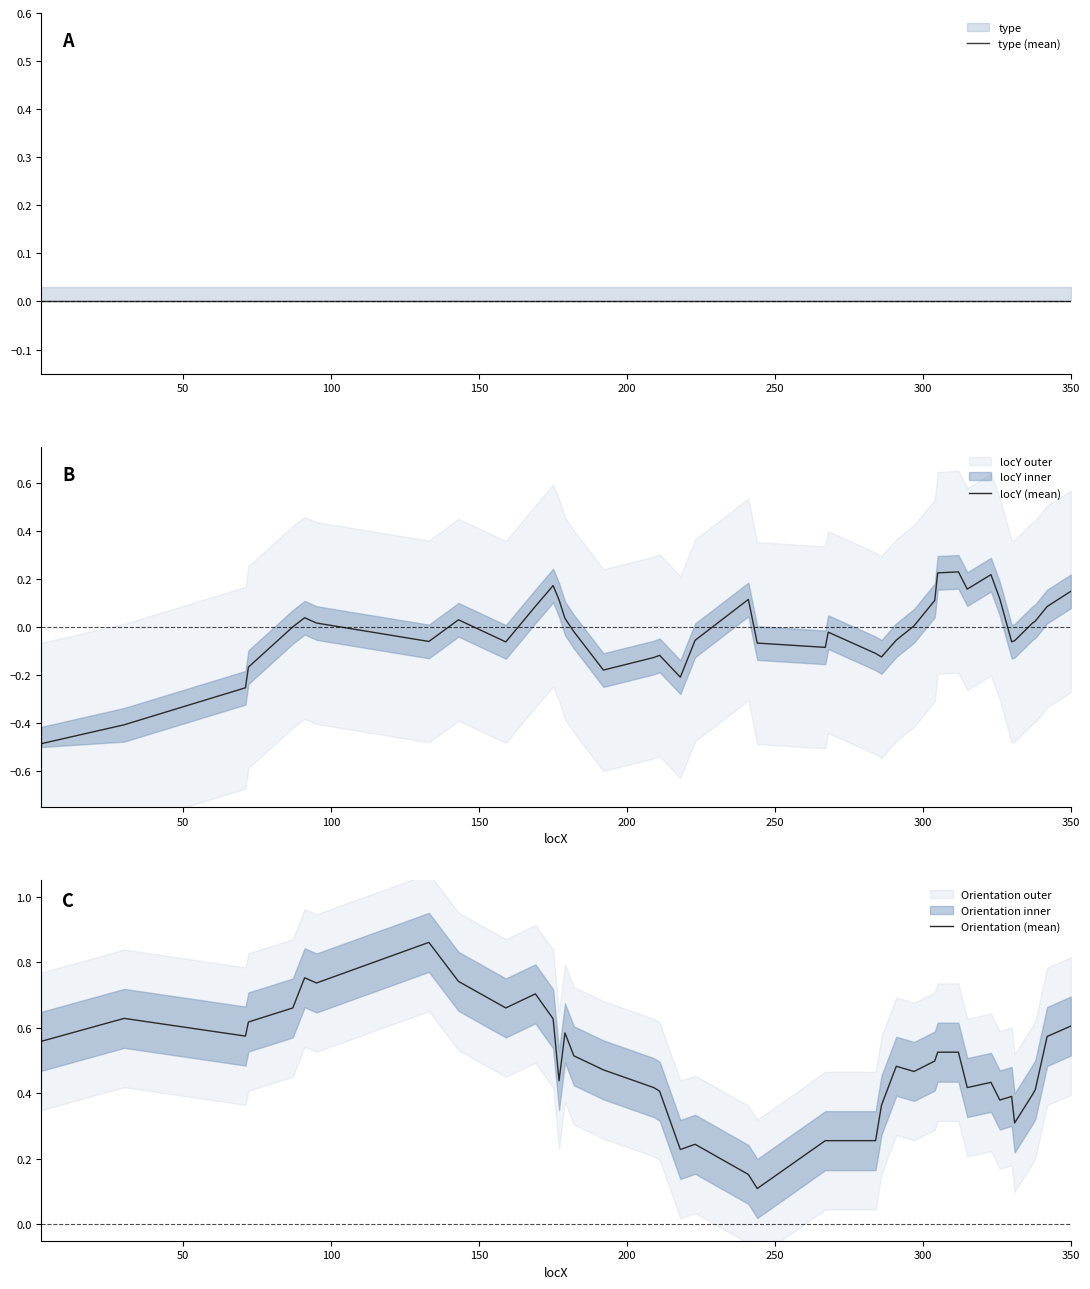

What is the sum of all Orientation (mean) values?

19.2